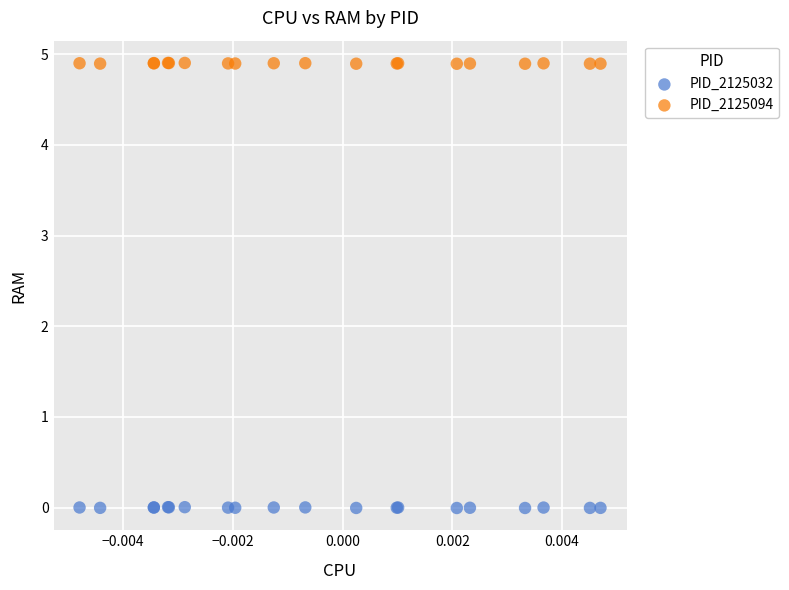

Which series contains the lowest Y value?

PID_2125032